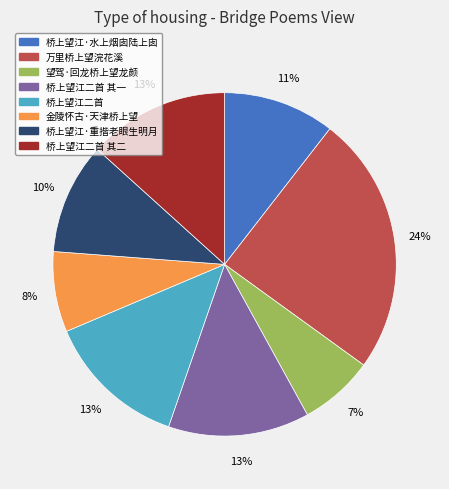

What percentage is the 望驾·回龙桥上望龙颜 slice, to the nearest percent?

7%